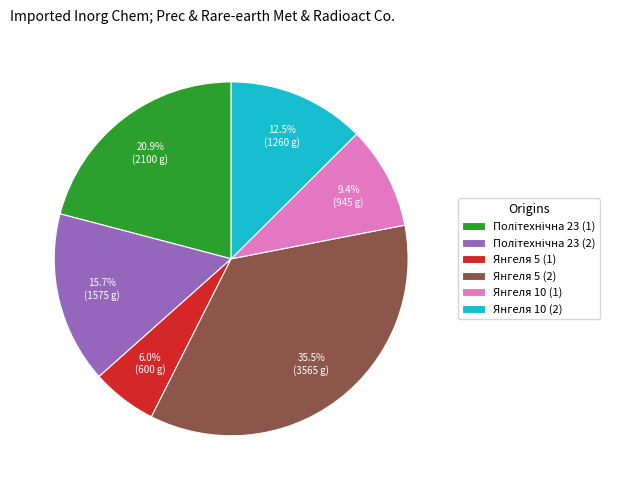

Is the sum of Янгеля 5 (2) and Янгеля 10 (1) greater than half?

No